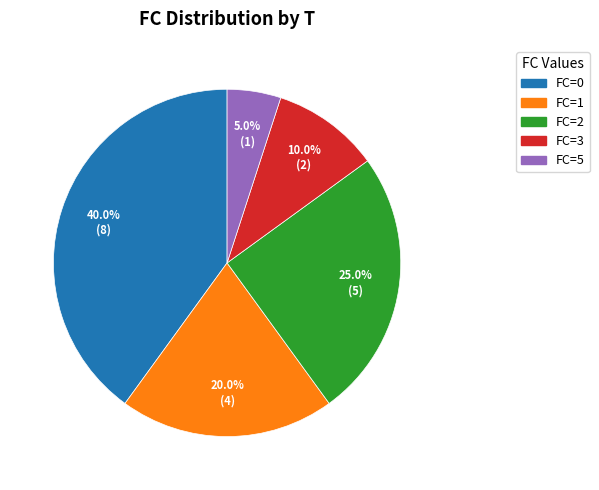

Does any single category account for the majority?

No